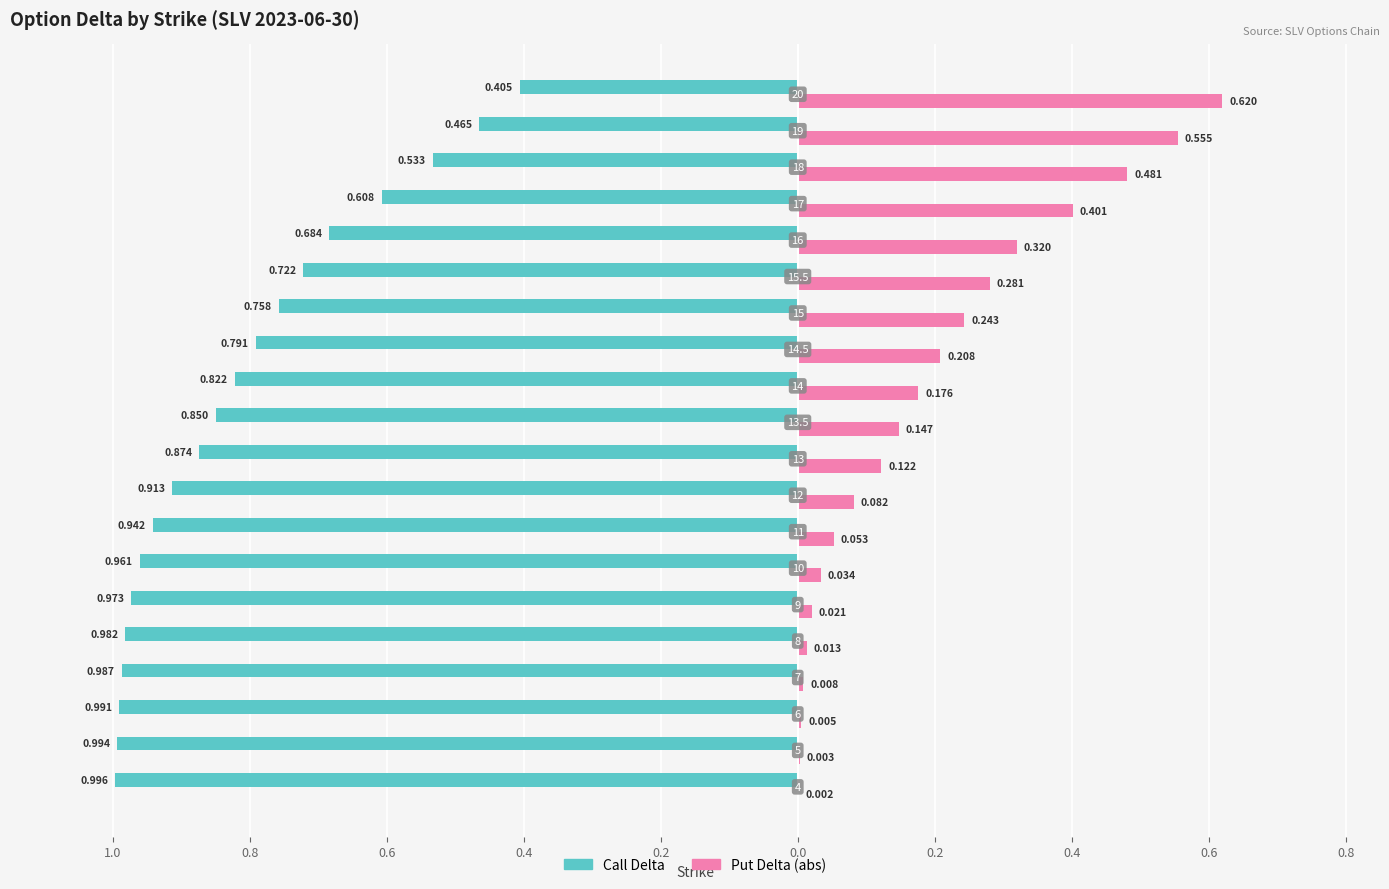

What are all the series names shown in the legend?

Call Delta, Put Delta (abs)